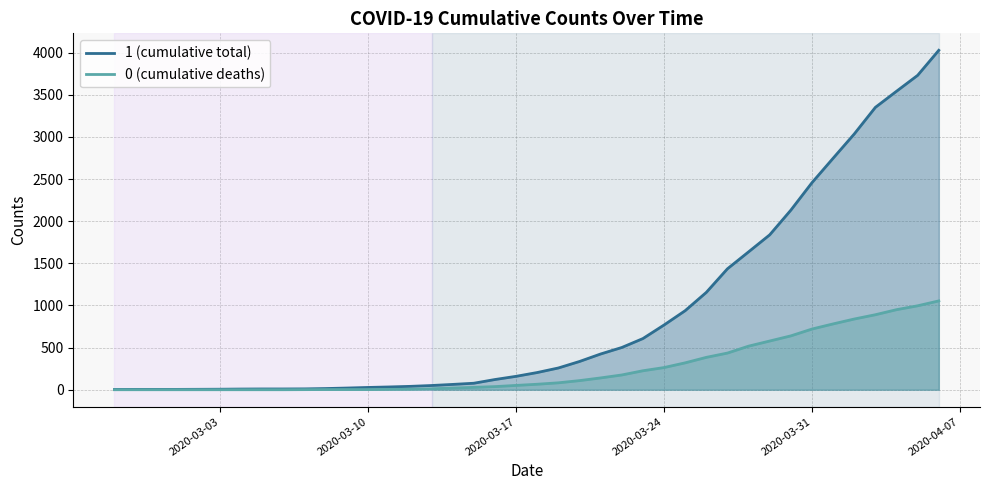

List the series in order of their peak value, highest first.

1 (cumulative total), 0 (cumulative deaths)